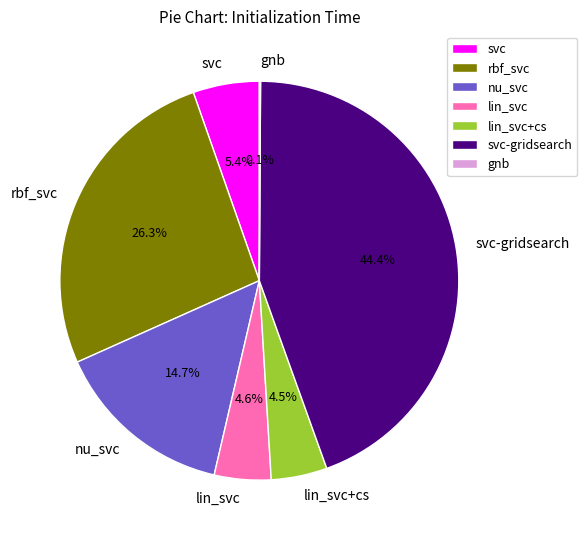

The rbf_svc slice represents 13% of the pie. True or false?

False